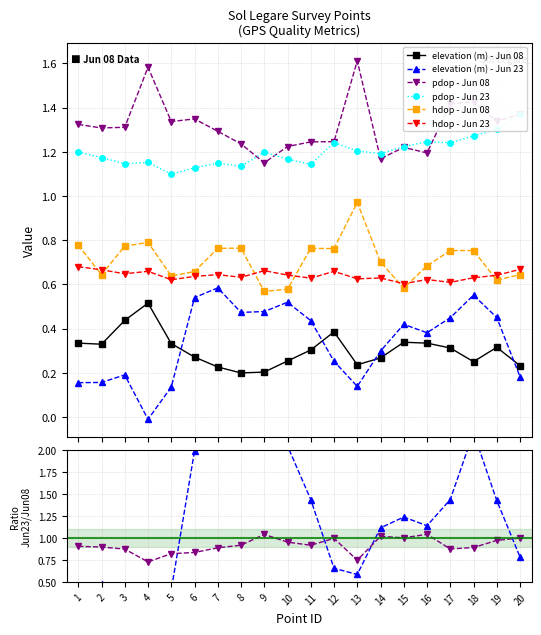

True or false: elevation (m) - Jun 08 has a value of 0.9 at 4.

False